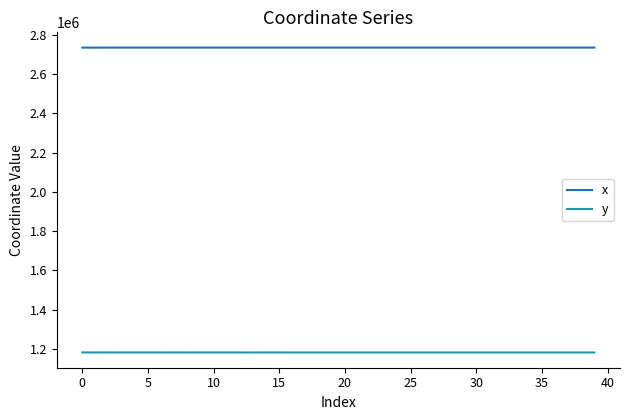

True or false: y and x intersect in this chart.

False